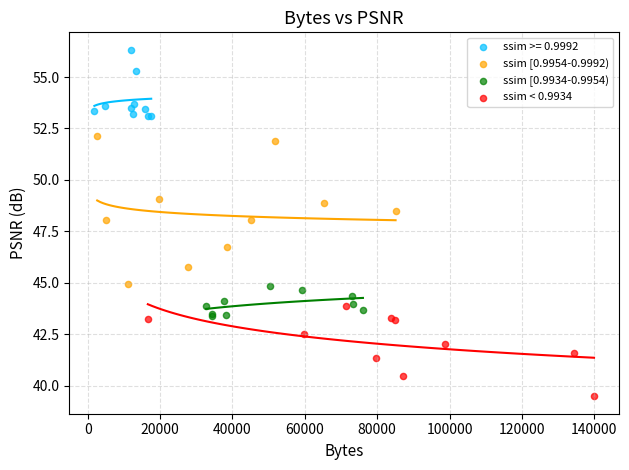

Which series contains the lowest Y value?

ssim < 0.9934